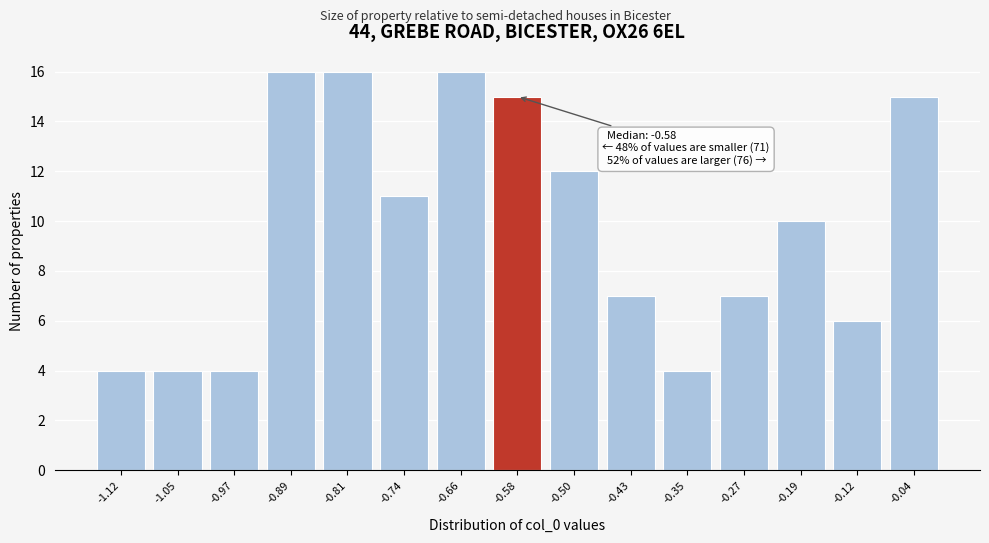

Reading right to left, transcribe all the data shown in this chart.

-0.04=15	-0.12=6	-0.19=10	-0.27=7	-0.35=4	-0.43=7	-0.50=12	-0.58=15	-0.66=16	-0.74=11	-0.81=16	-0.89=16	-0.97=4	-1.05=4	-1.12=4